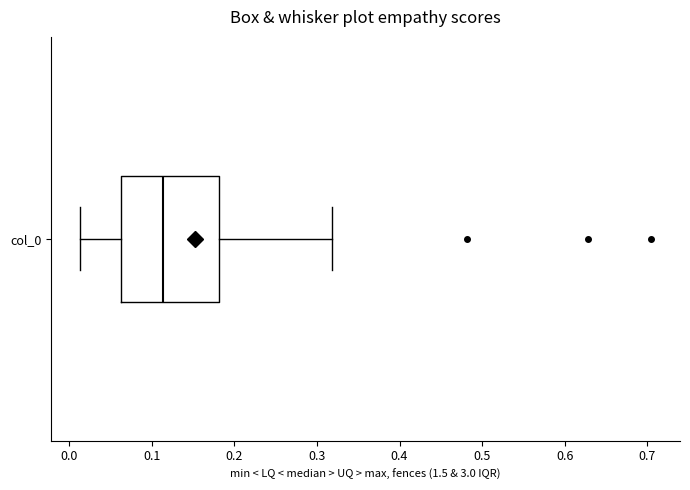

Read this box plot against the x-axis: the position of the median line, the range covered by the box, and the ends of both whiskers. The values are not printed on the chart, so give them approximately, as read against the axis.

median 0.11, box 0.06 to 0.18, whiskers 0.01 to 0.32